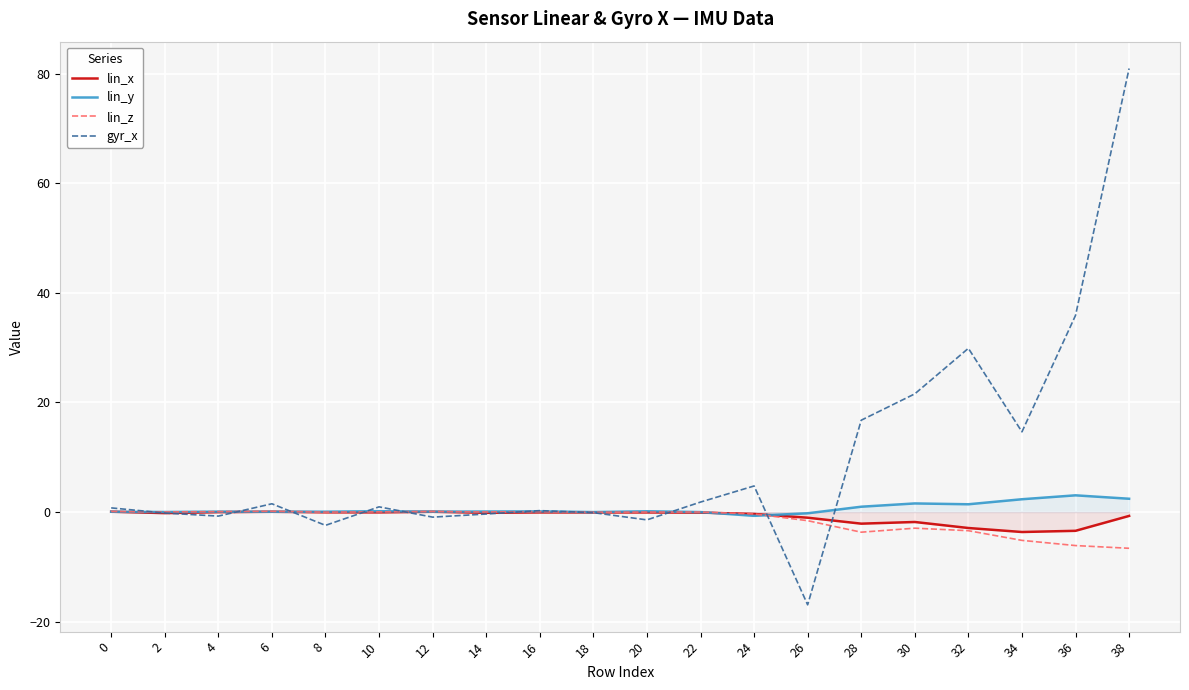

True or false: gyr_x has a value of 50.3 at 36.

False